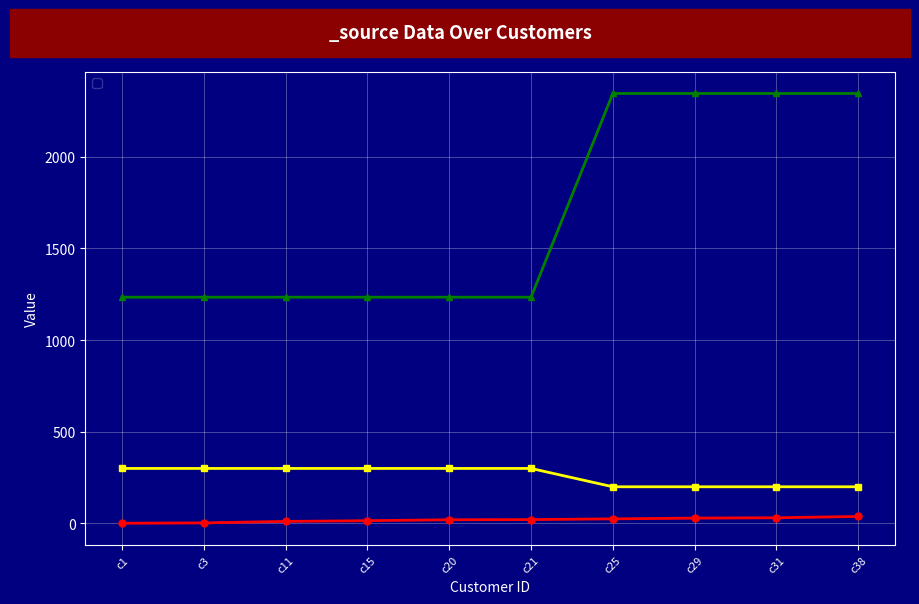

List the series in order of their peak value, lowest first.

_source.bid, _source.cost, _source.busno